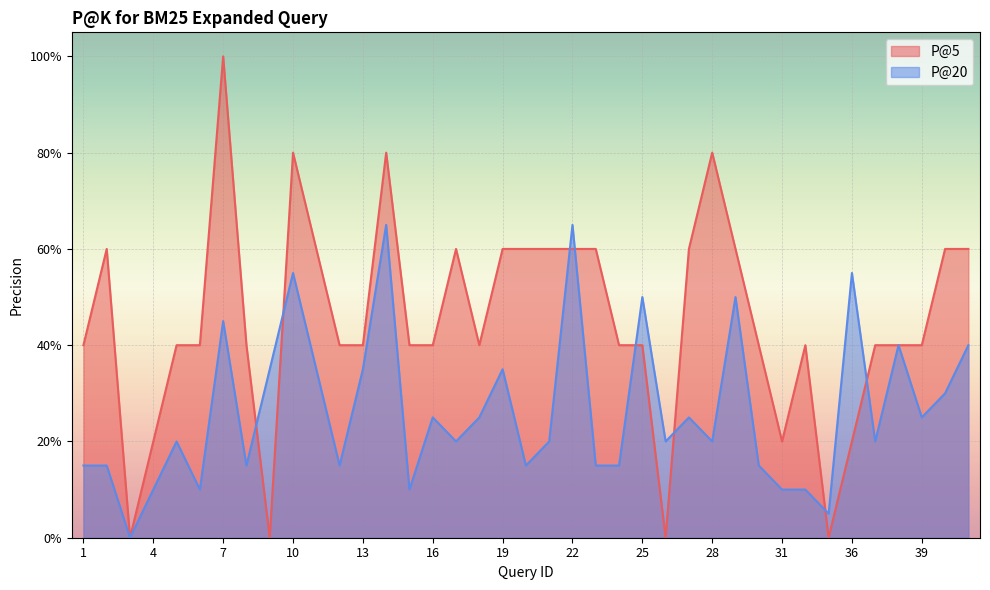

In P@20, how many points are lower than both neighbors (excluding endpoints)?

12